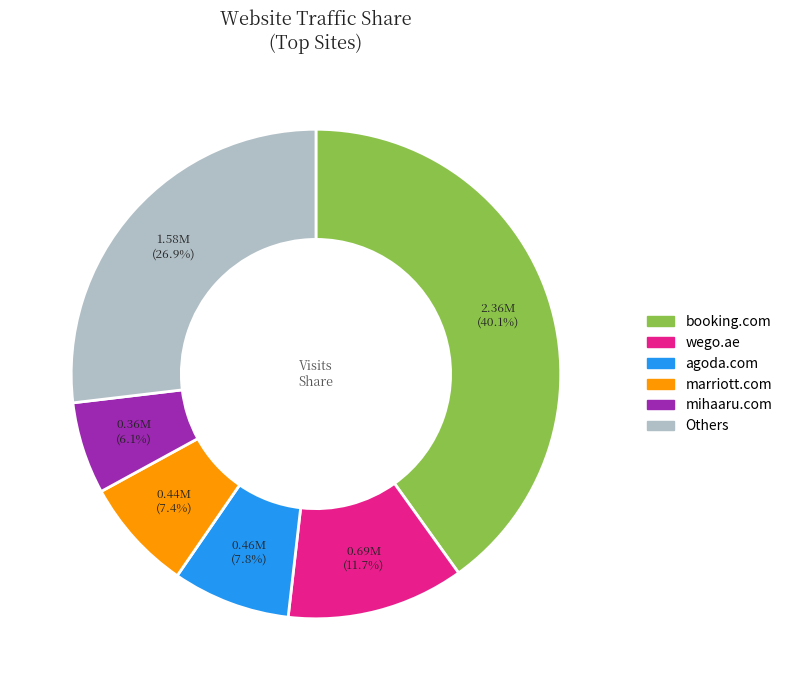

Is there a majority slice in this chart?

No